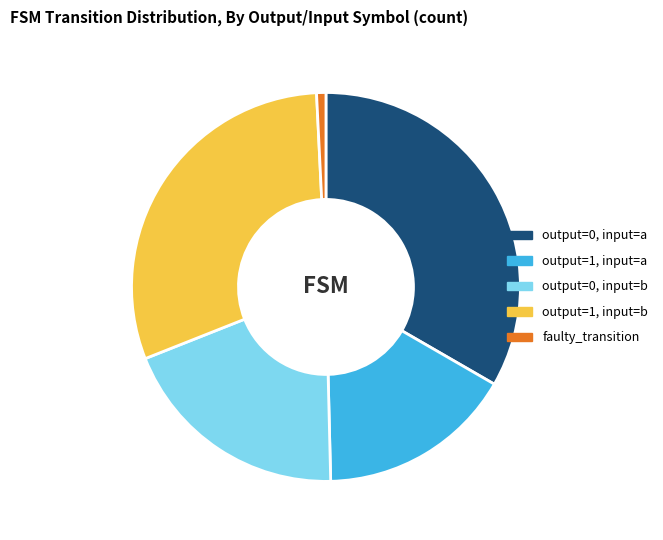

How many segments does this pie chart have?

5